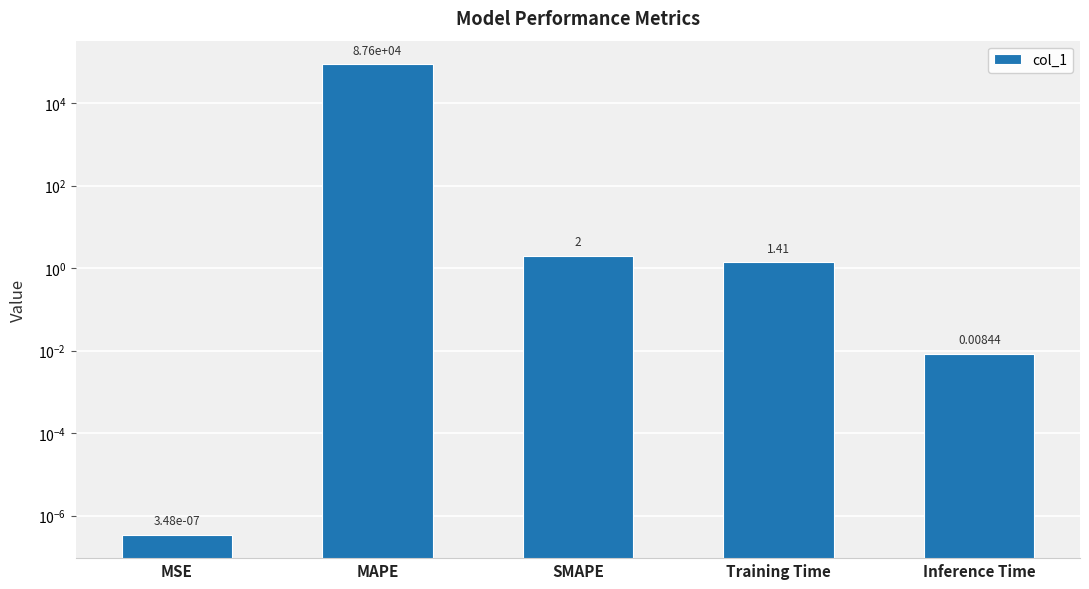

What is the difference between the values at SMAPE and MSE?

2.0